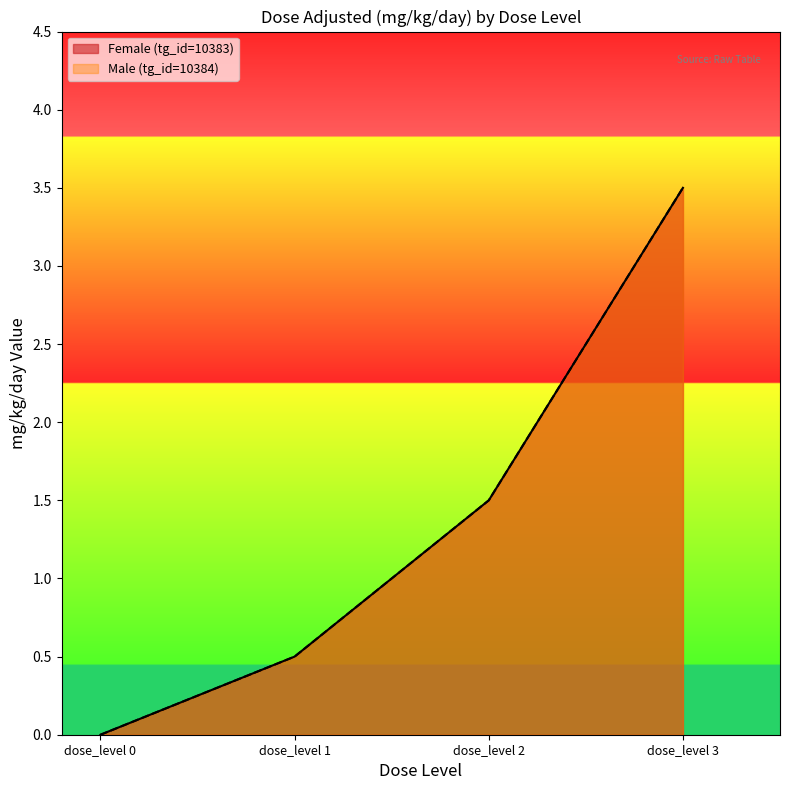

Which series has the largest total across all categories?

Female (tg_id=10383)